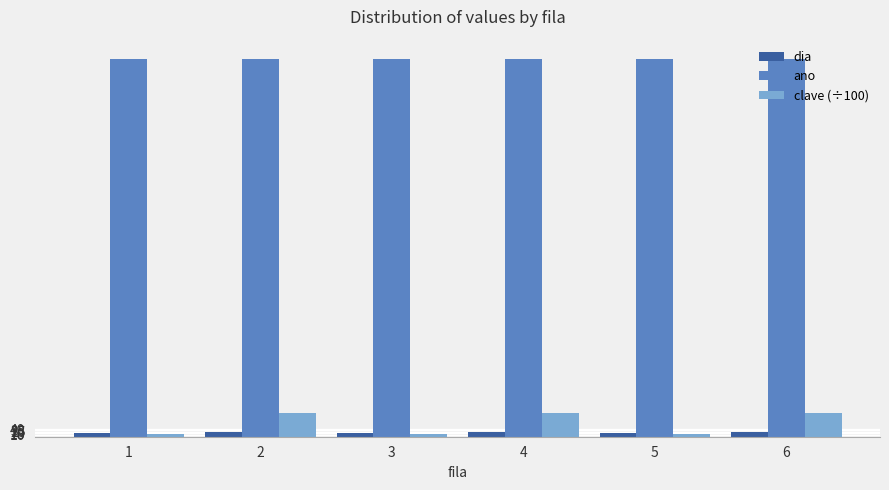

The value of clave (÷100) at 2 is 123.5. True or false?

True